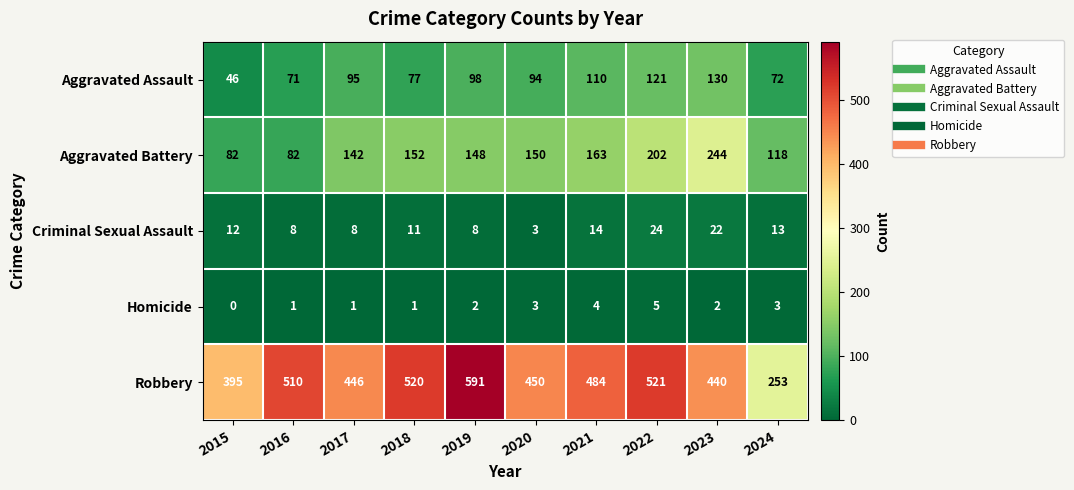

At which label does Homicide reach its peak?

2022